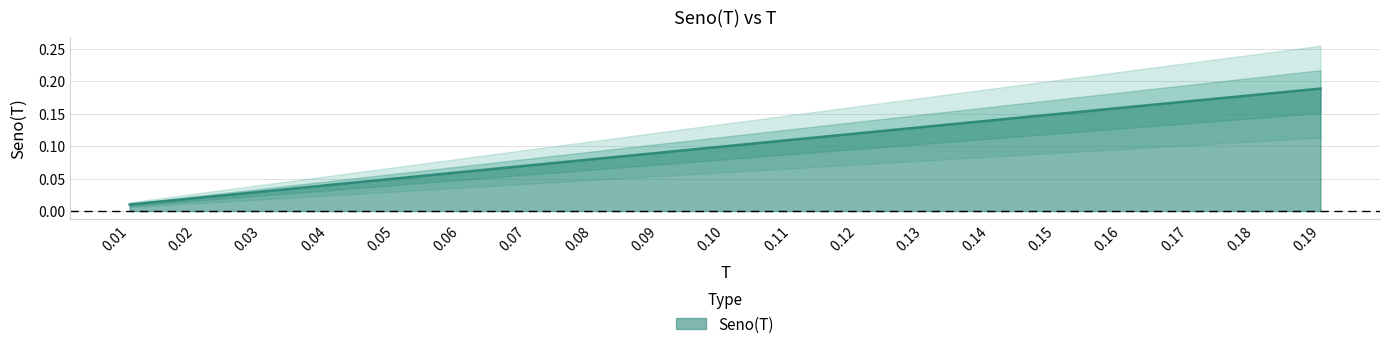

Does the chart have visible grid lines?

Yes